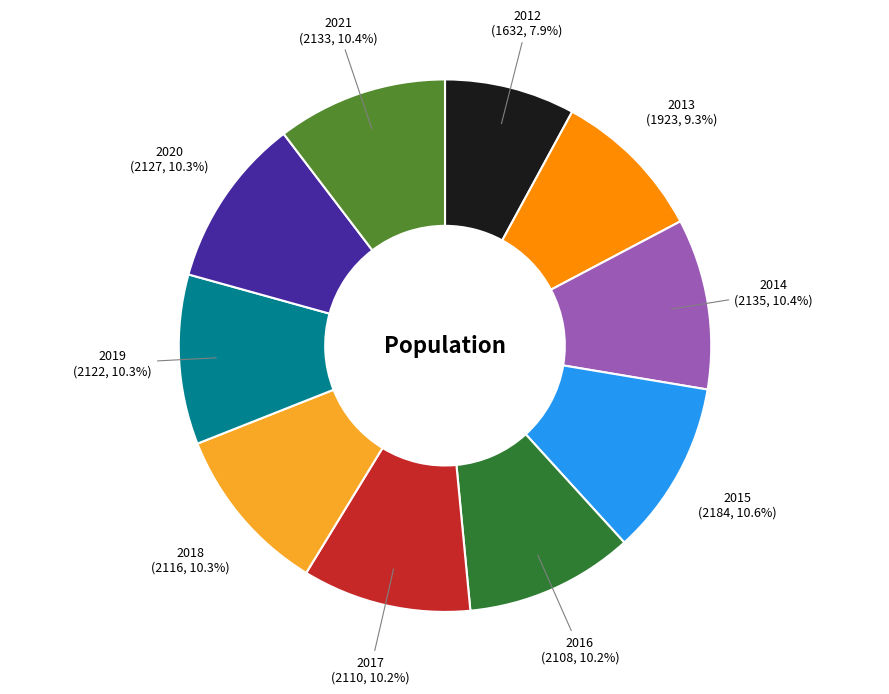

Does 2021 account for over 50% of the chart?

No